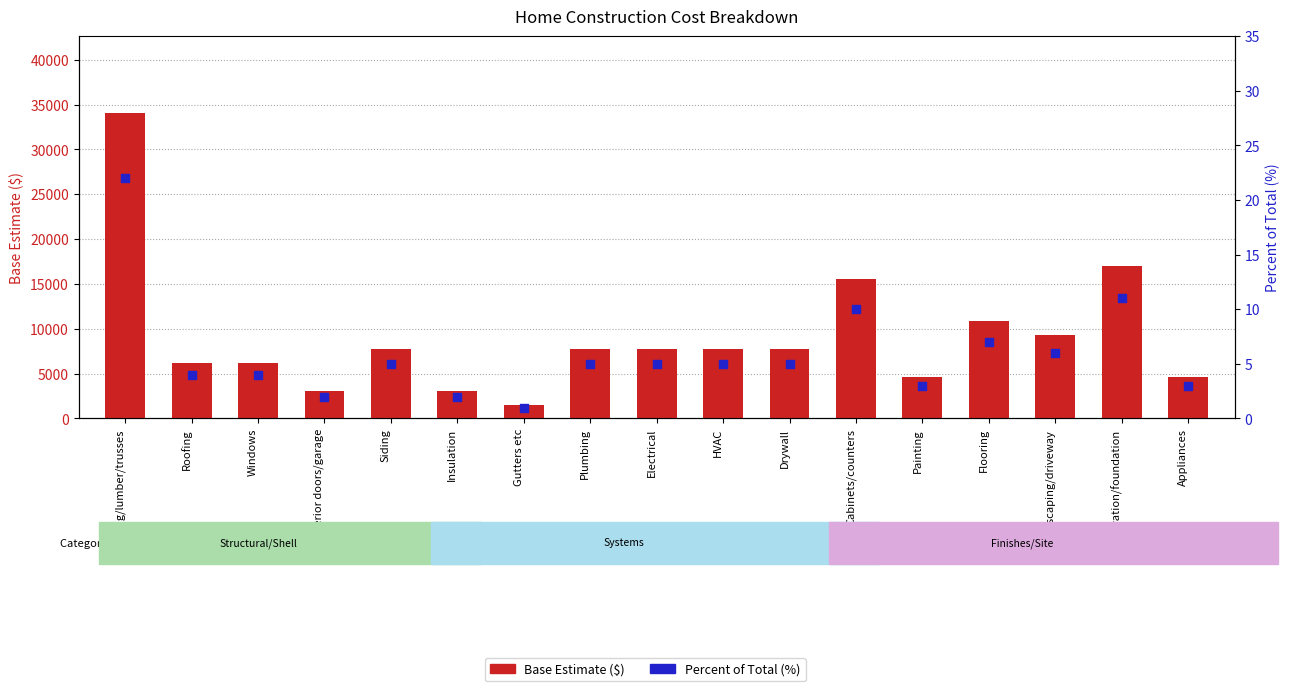

Which series has the largest total across all categories?

Base Estimate ($)